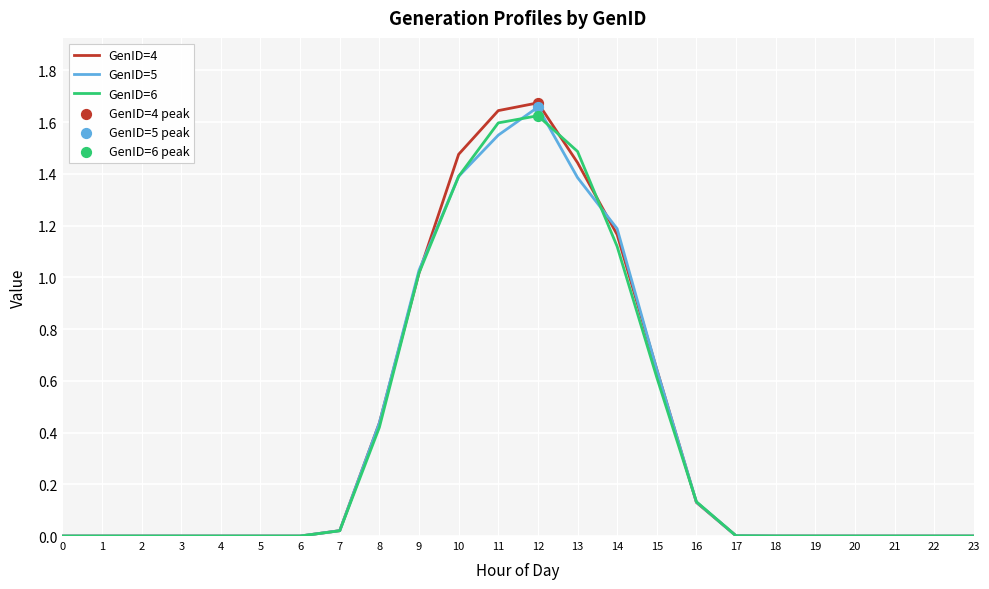

Which series has the widest spread of values?

GenID=4